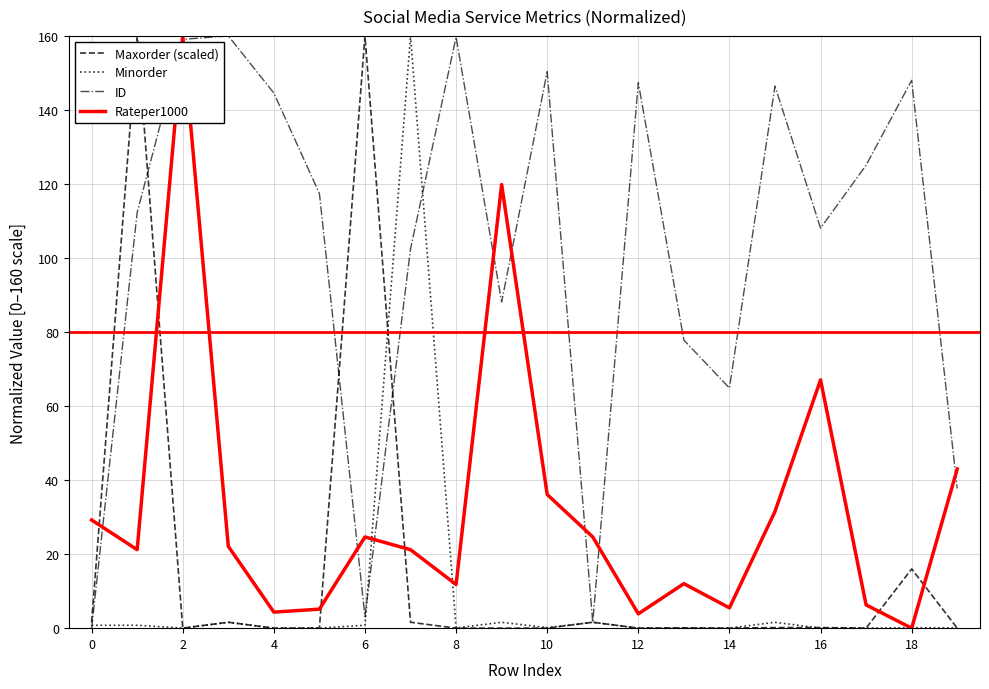

Which series ends up on top after the final intersection of Rateper1000 and Maxorder (scaled)?

Rateper1000